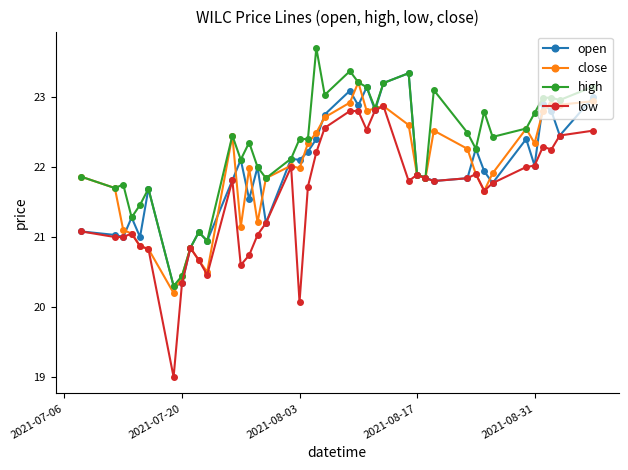

True or false: low has more than 2 points higher than both neighbors.

True